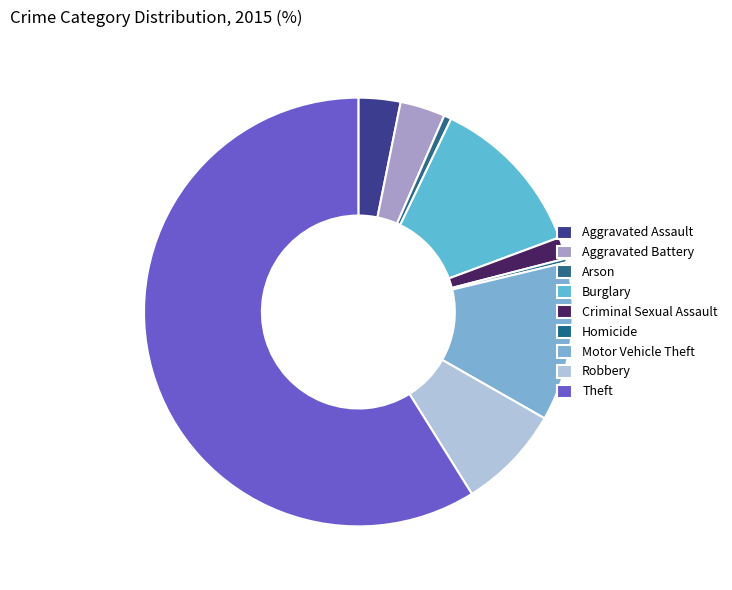

Is it true that Robbery is 8% of the pie?

True